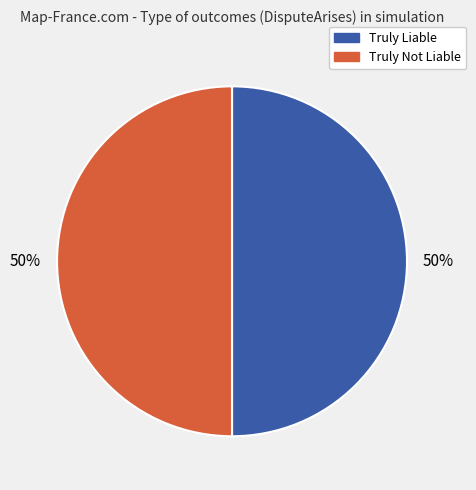

True or false: Truly Not Liable accounts for 50% of the total.

True